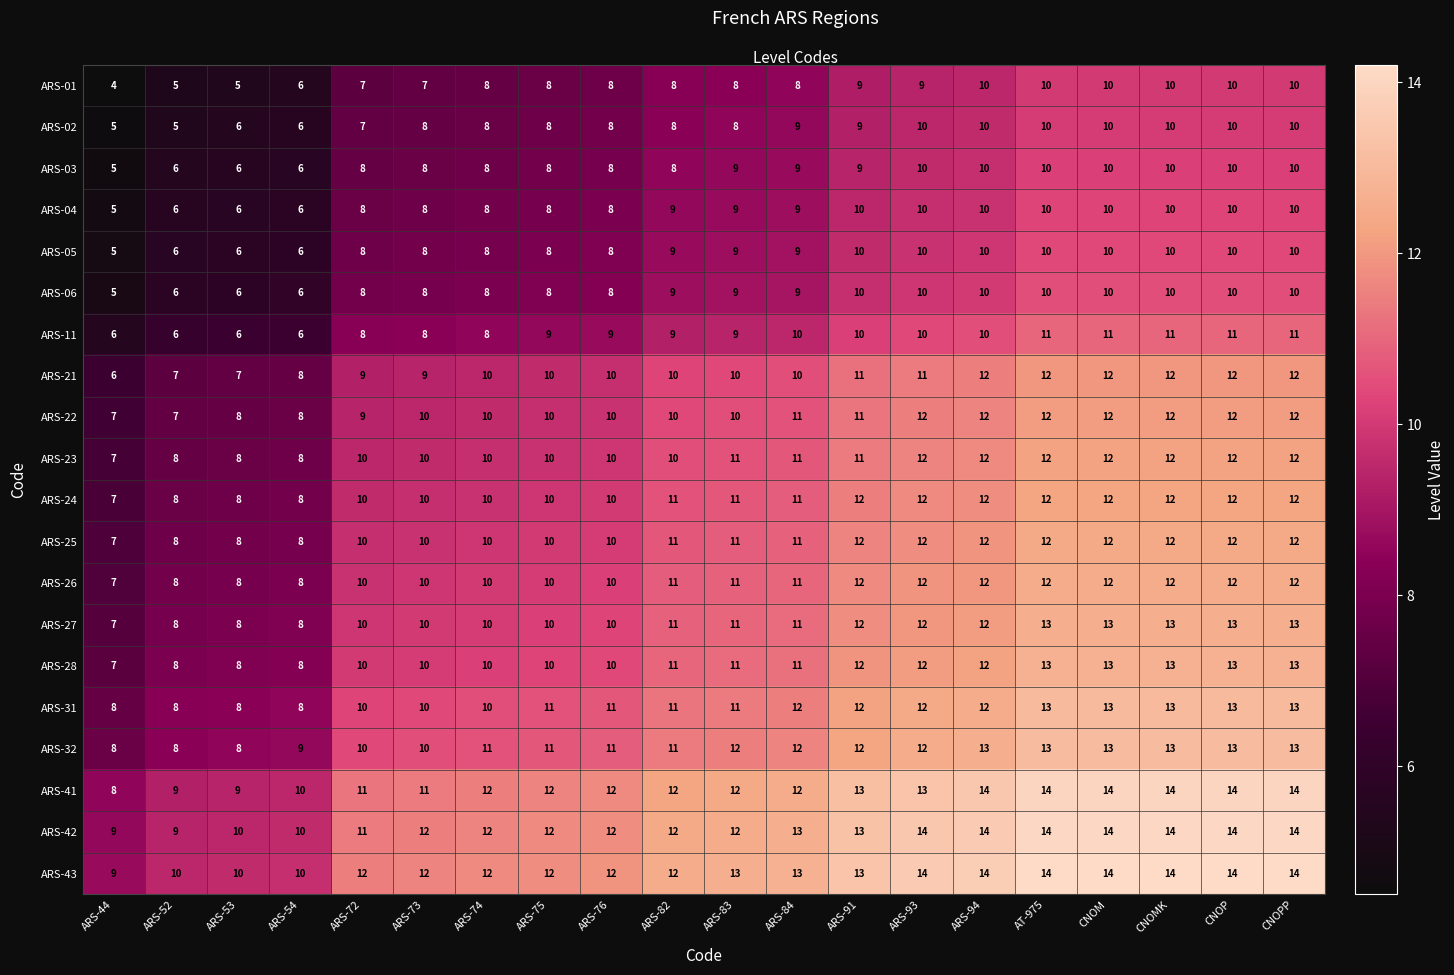

What is the average value of the ARS-32 series?

11